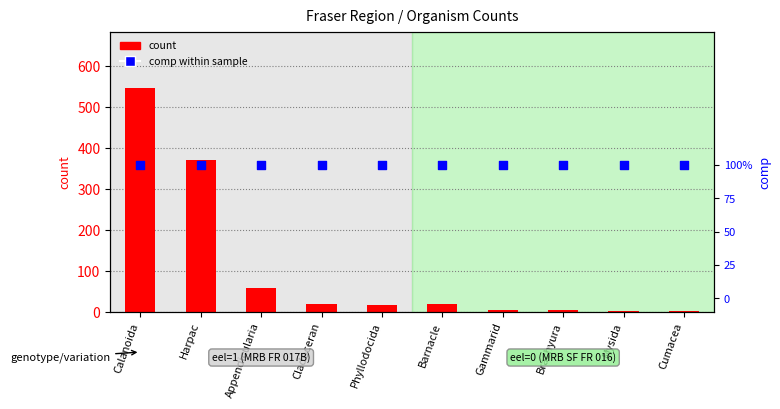

Which series reaches the minimum Y coordinate?

comp